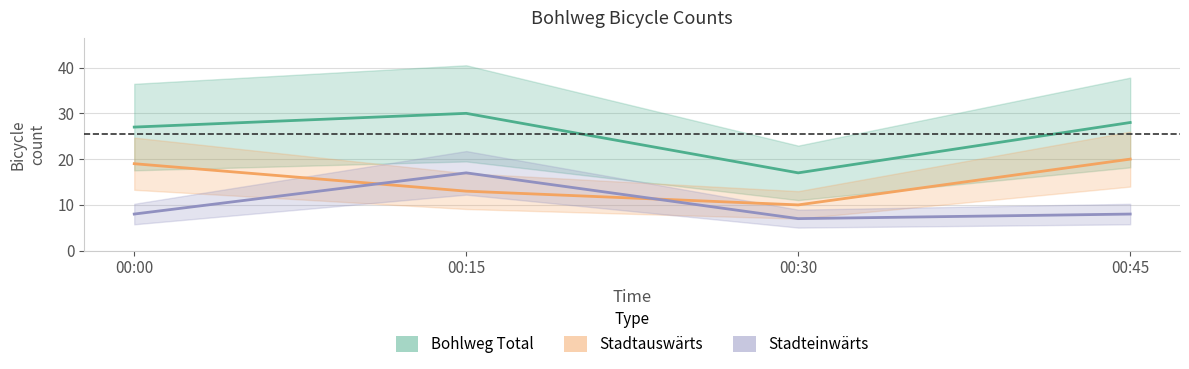

What is the spread (max minus min) of values at 00:15?

17